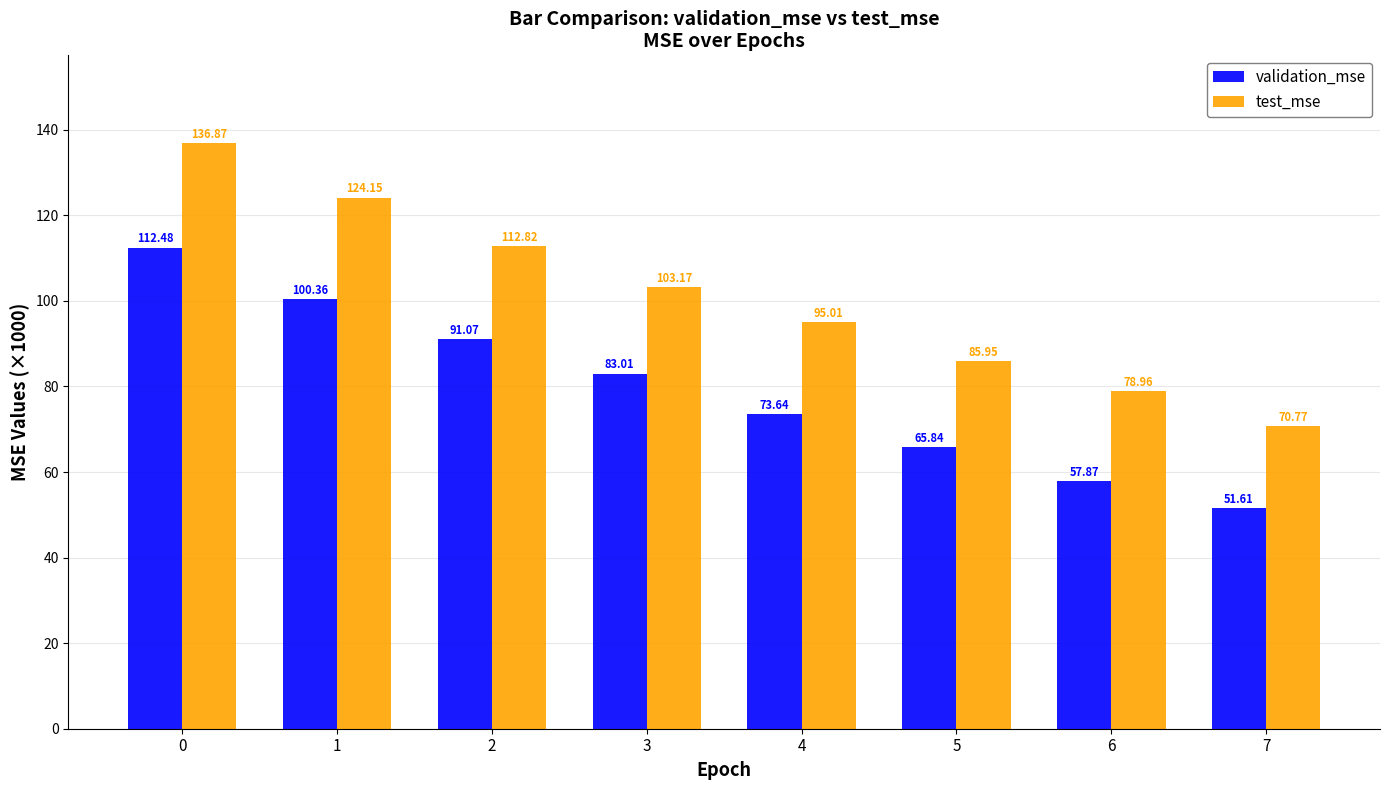

How many bars are there in total?

16